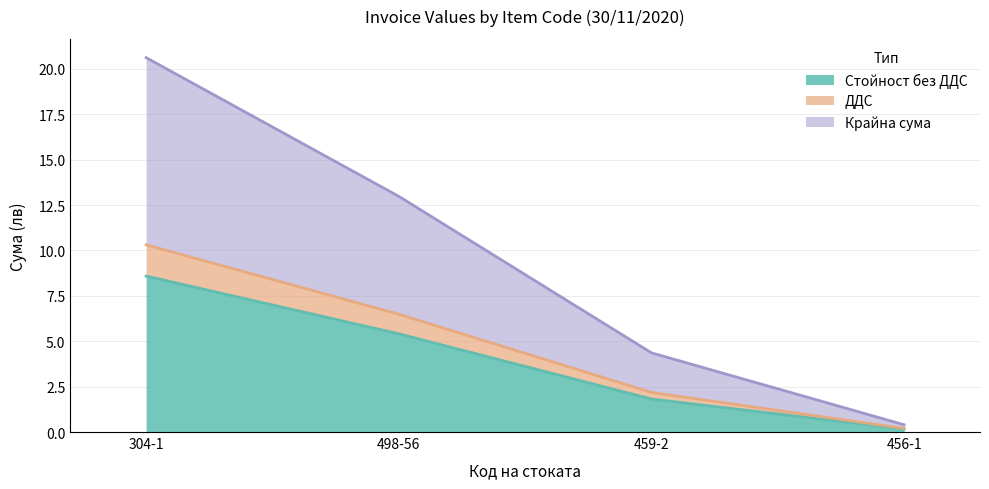

Does the chart display data point markers on the line(s)?

No